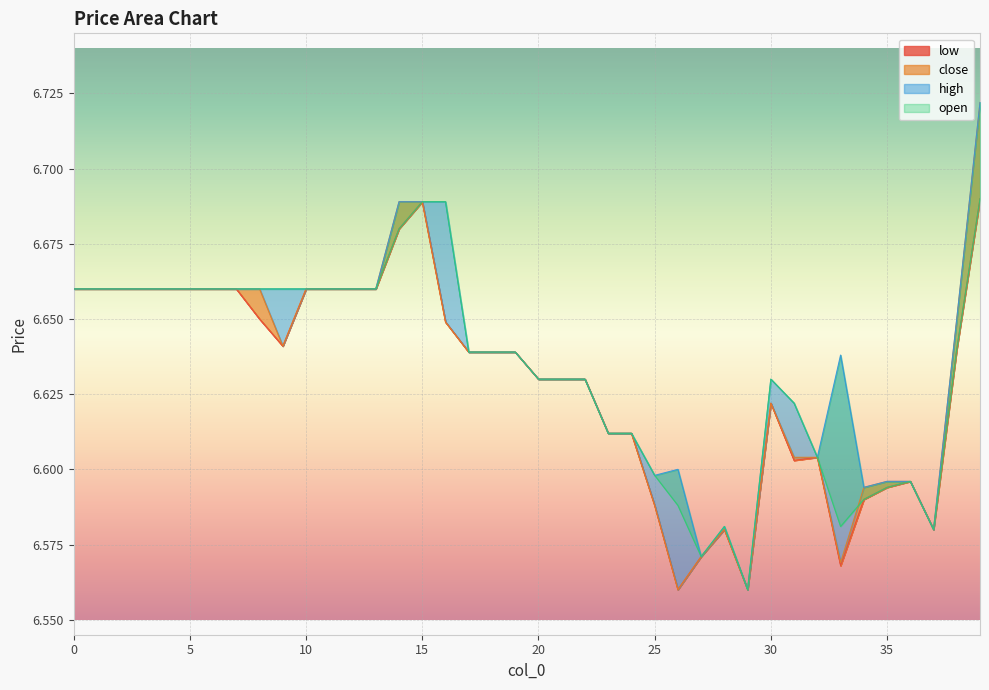

At 18, list the series in order from largest to smallest.

low, close, high, open